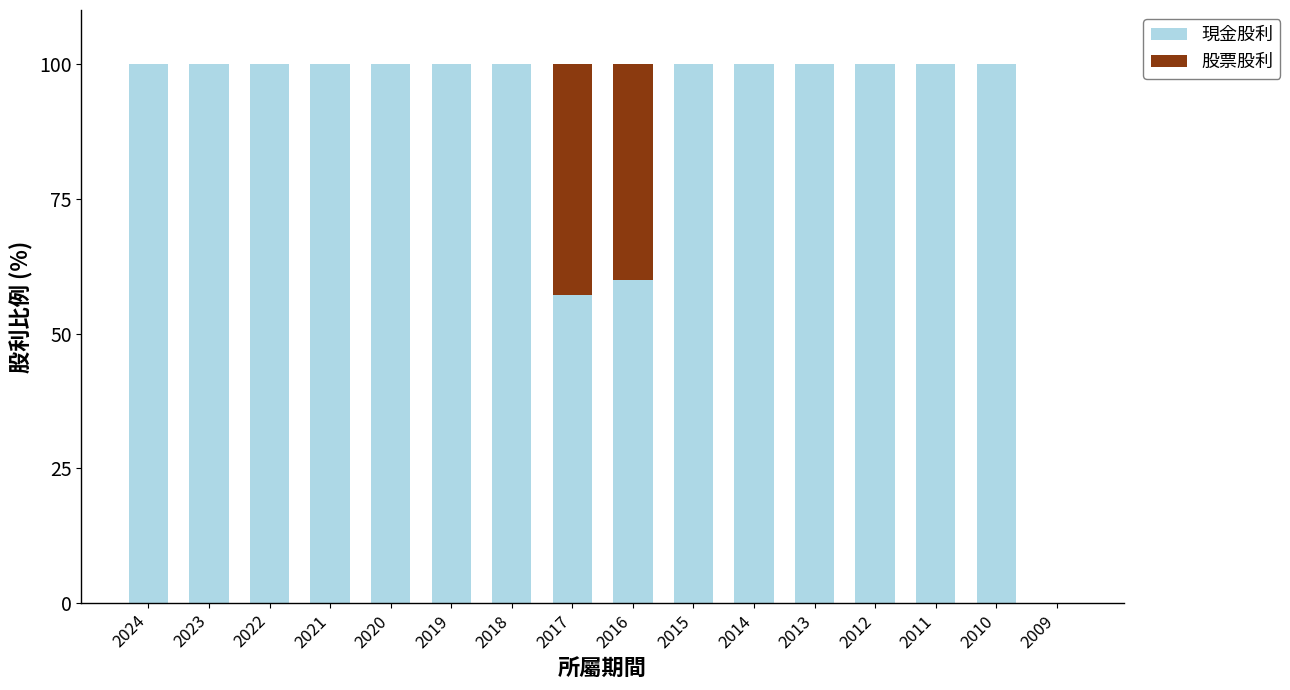

Does the chart contain stacked bars?

Yes